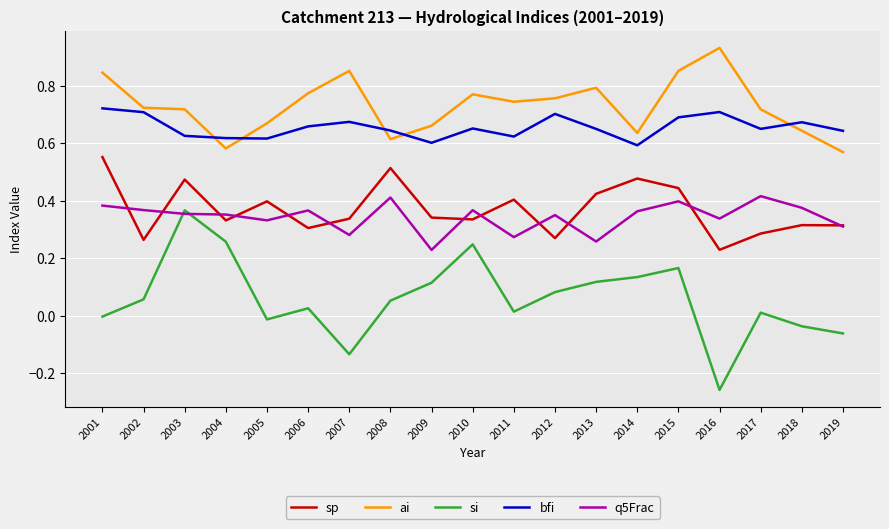

Which series has the widest spread of values?

si